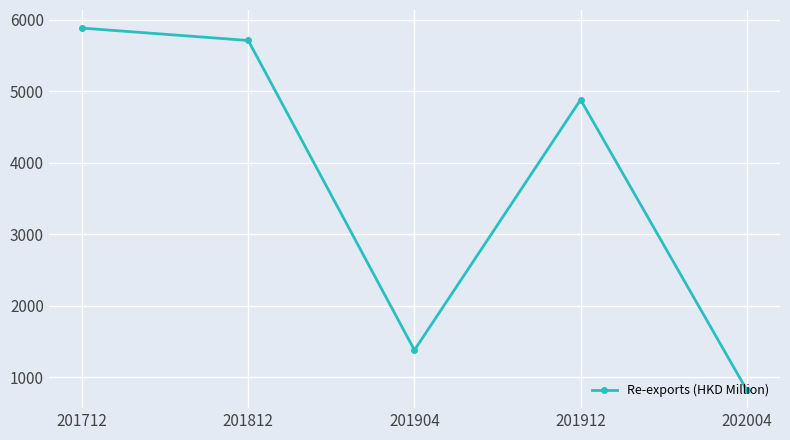

Is it true that the value at 202004 is 1132.5?

False